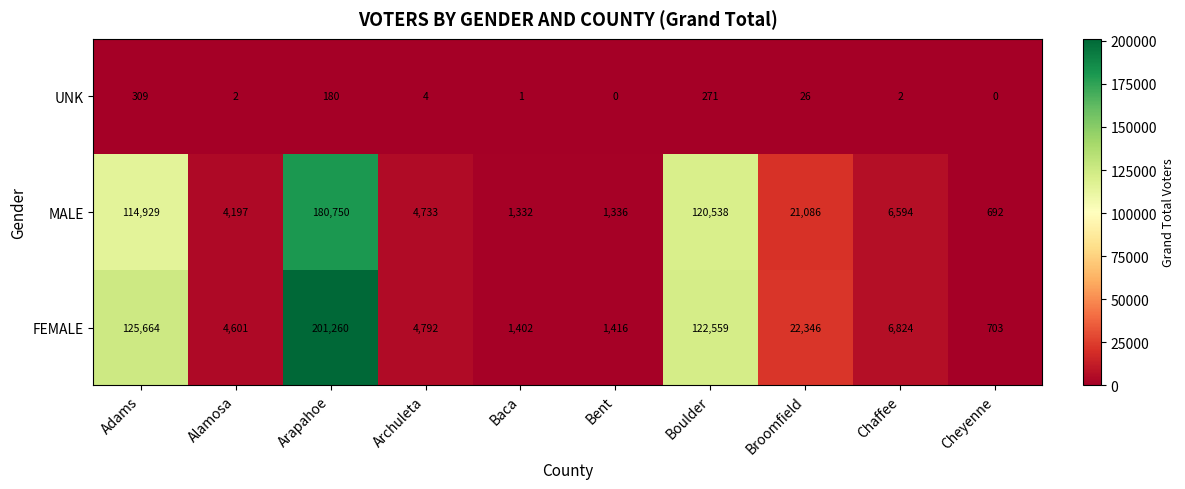

What is the total value across all series at Broomfield?

43458